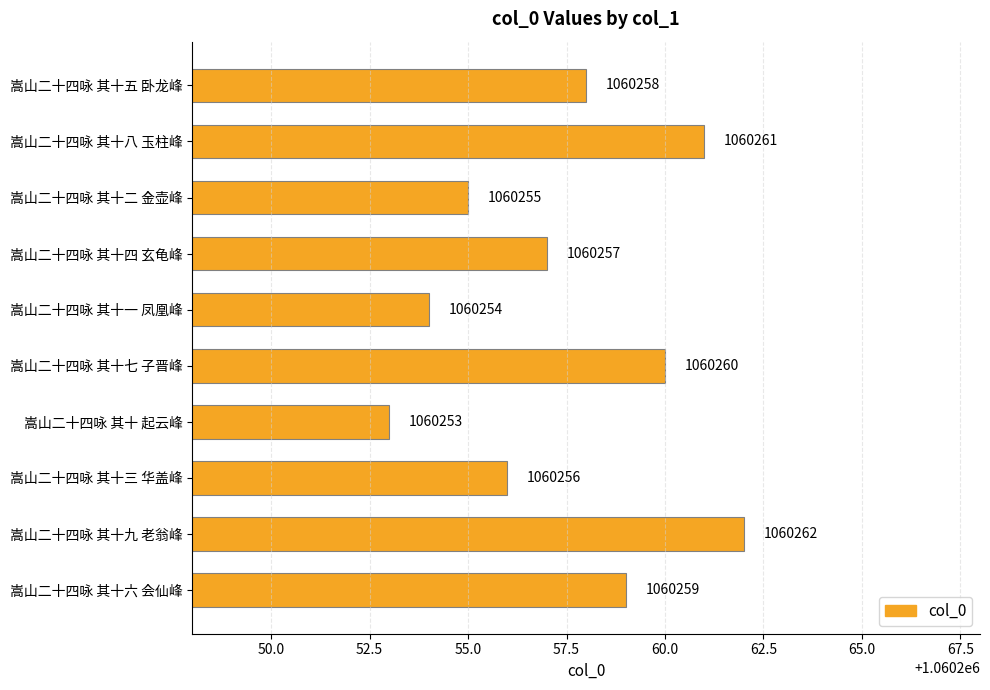

Where is the data nearest to the value 1060257?

嵩山二十四咏 其十四 玄龟峰